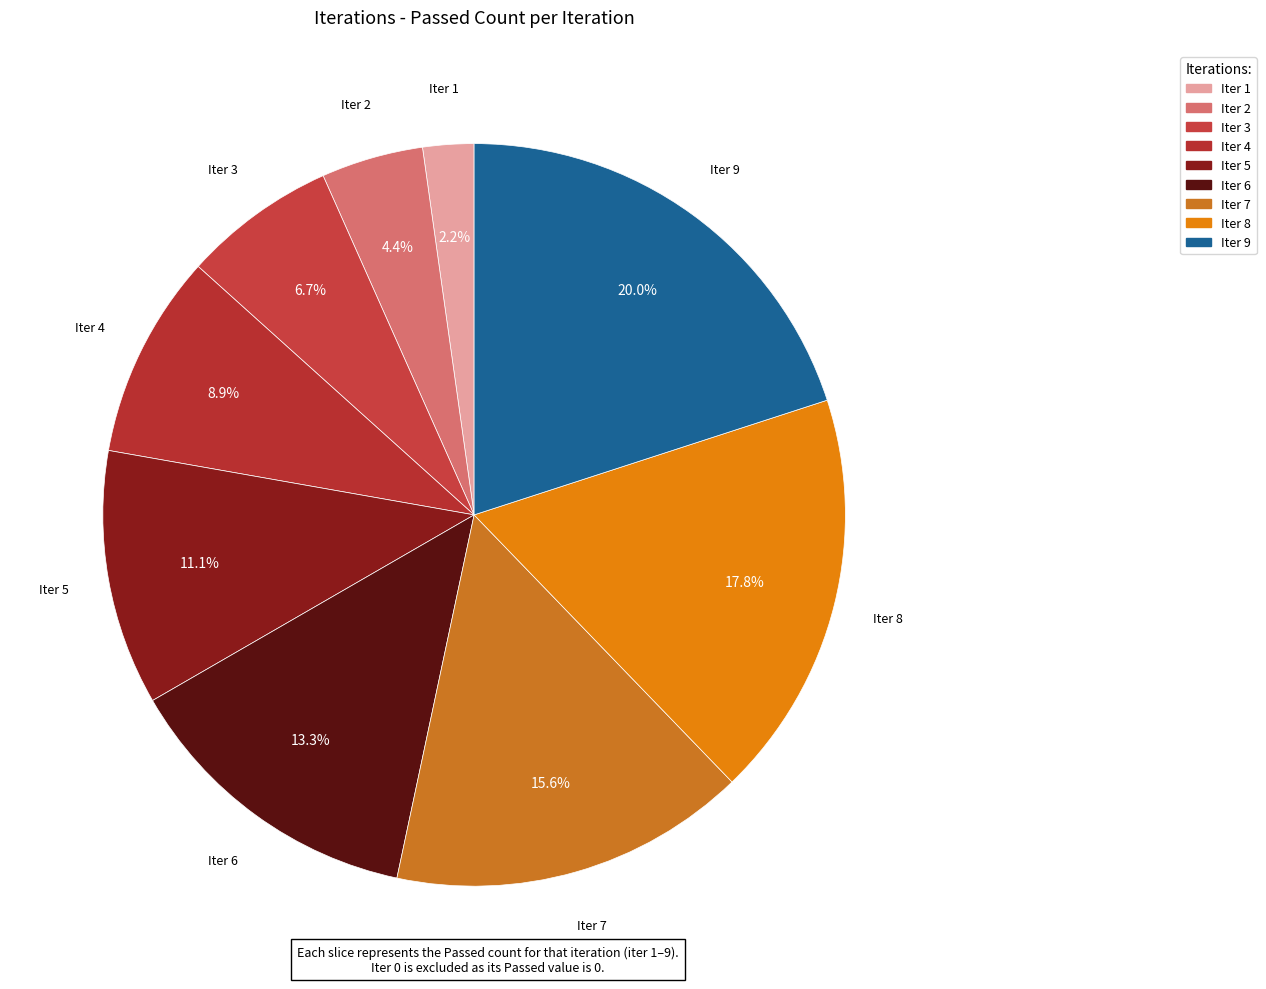

How many slices are in this pie chart?

9